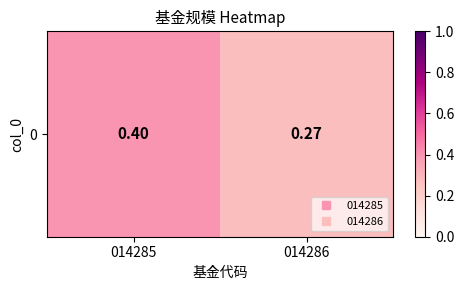

What is the difference between the maximum and minimum values?

0.1